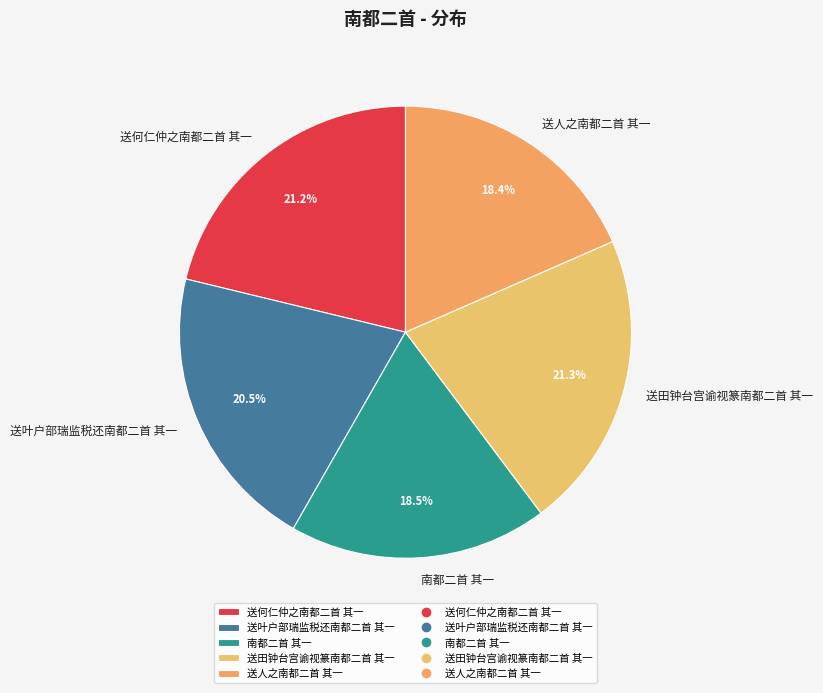

Do 送田钟台宫谕视篆南都二首 其一 and 南都二首 其一 together represent more than half of the pie?

No